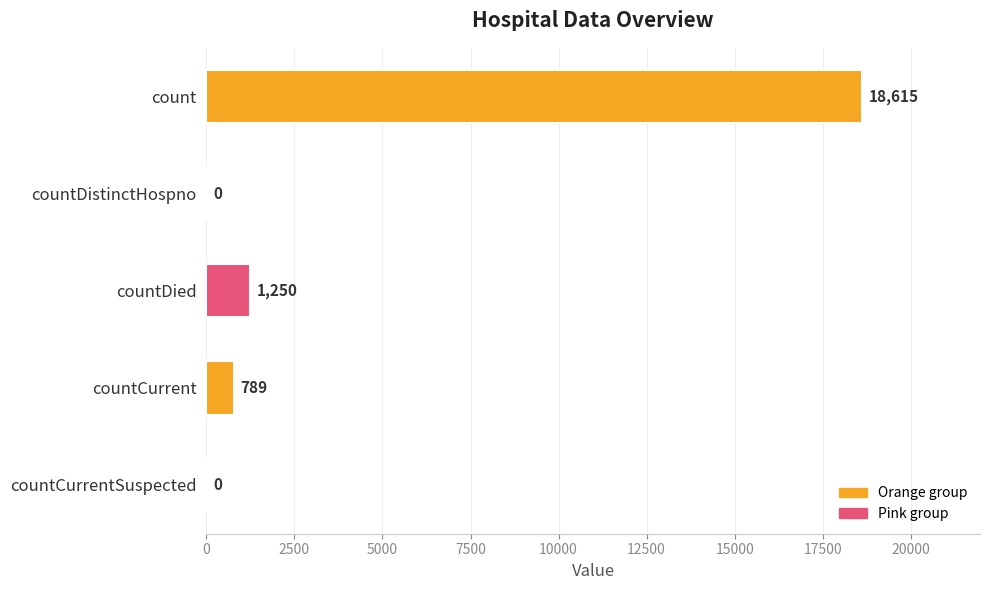

Reading top to bottom, transcribe all the data shown in this chart.

count=18615	countDistinctHospno=0	countDied=1250	countCurrent=789	countCurrentSuspected=0